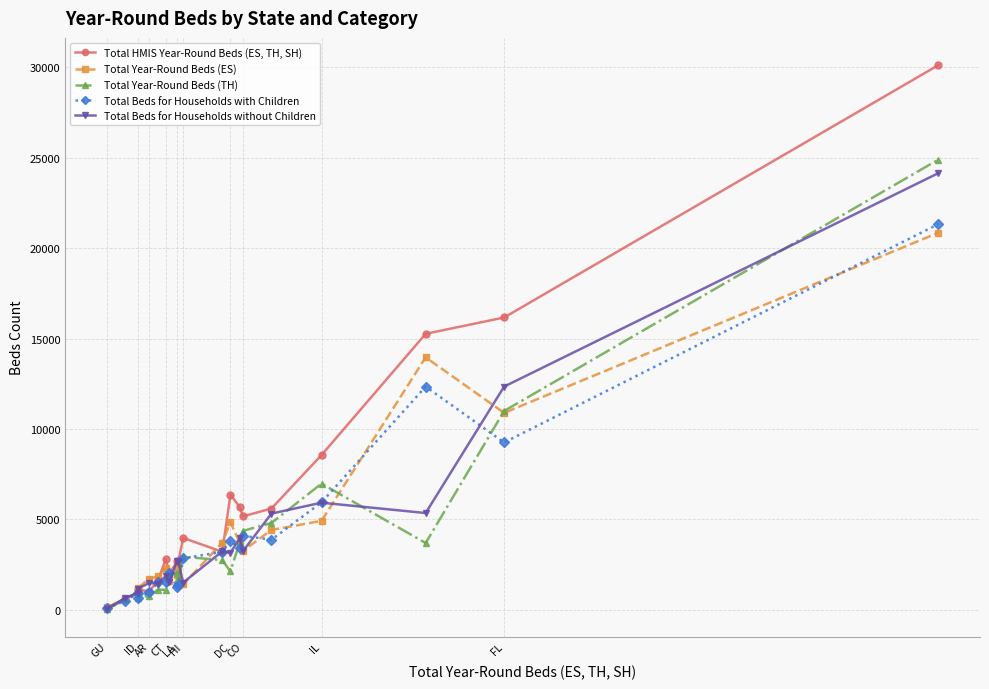

How many lines are shown in the chart?

5